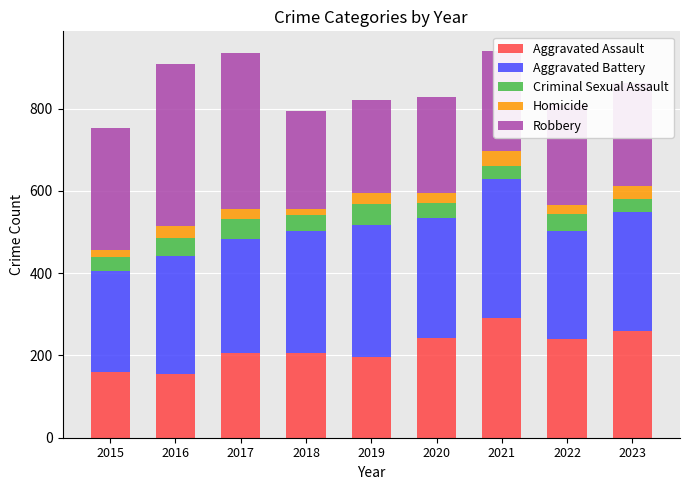

Is it true that Aggravated Assault equals 154 at 2016?

True